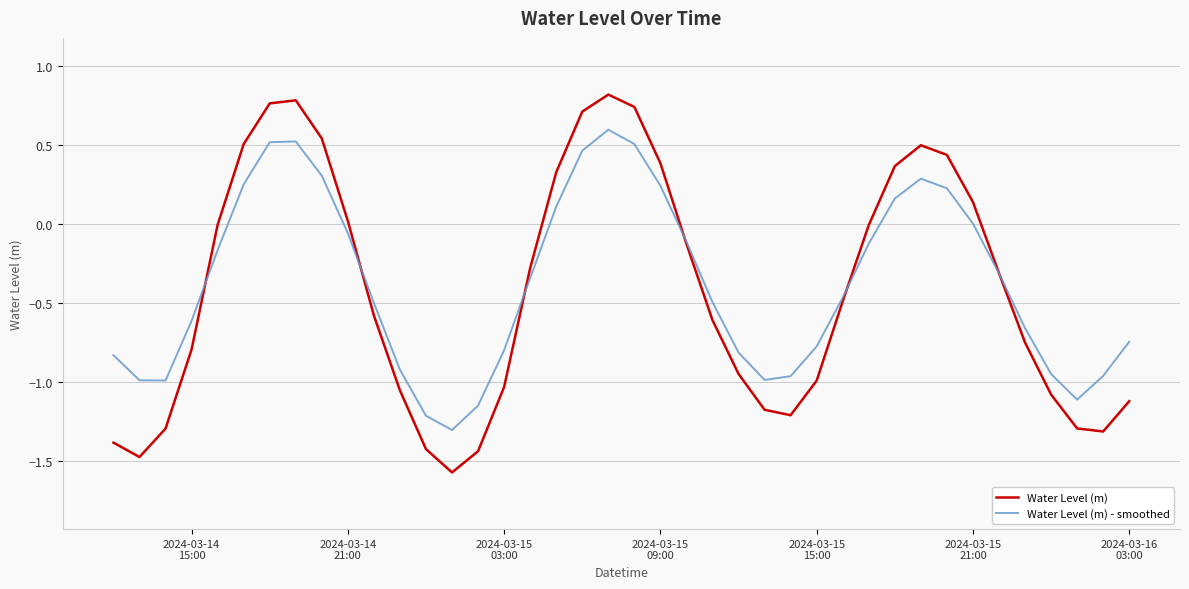

What is the minimum value for Water Level (m)?

-1.6